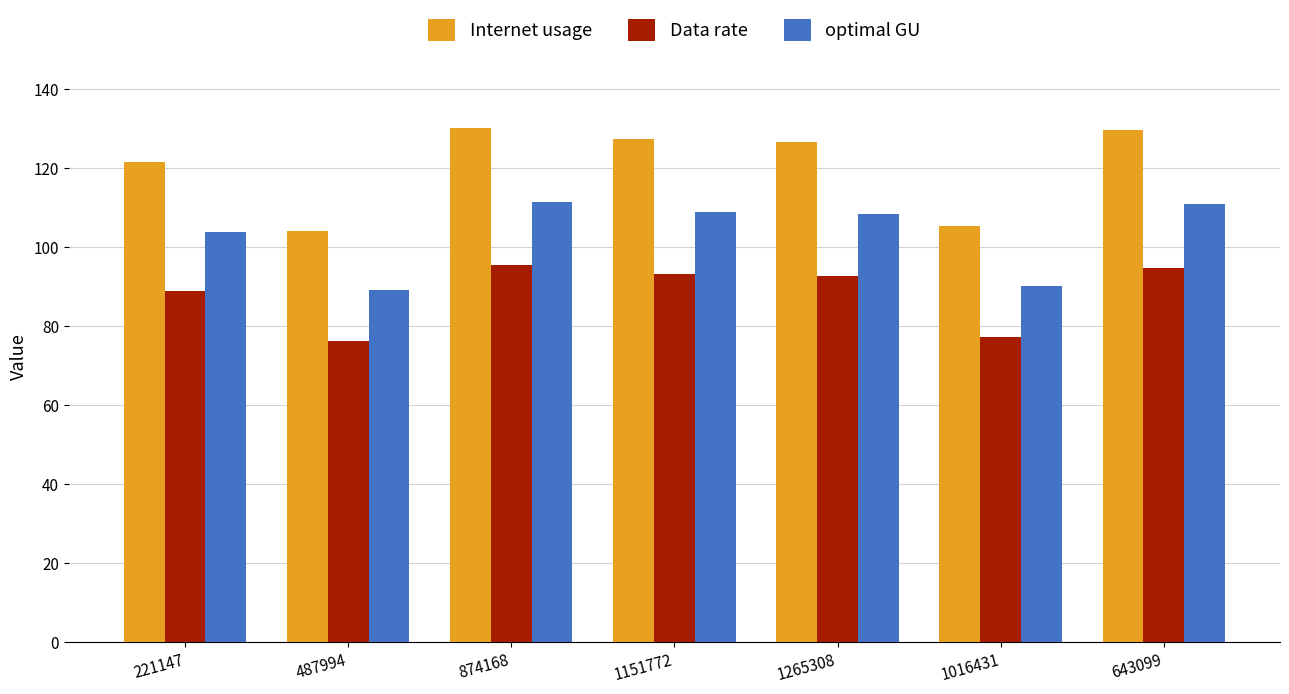

What are all the series names shown in the legend?

Internet usage, Data rate, optimal GU